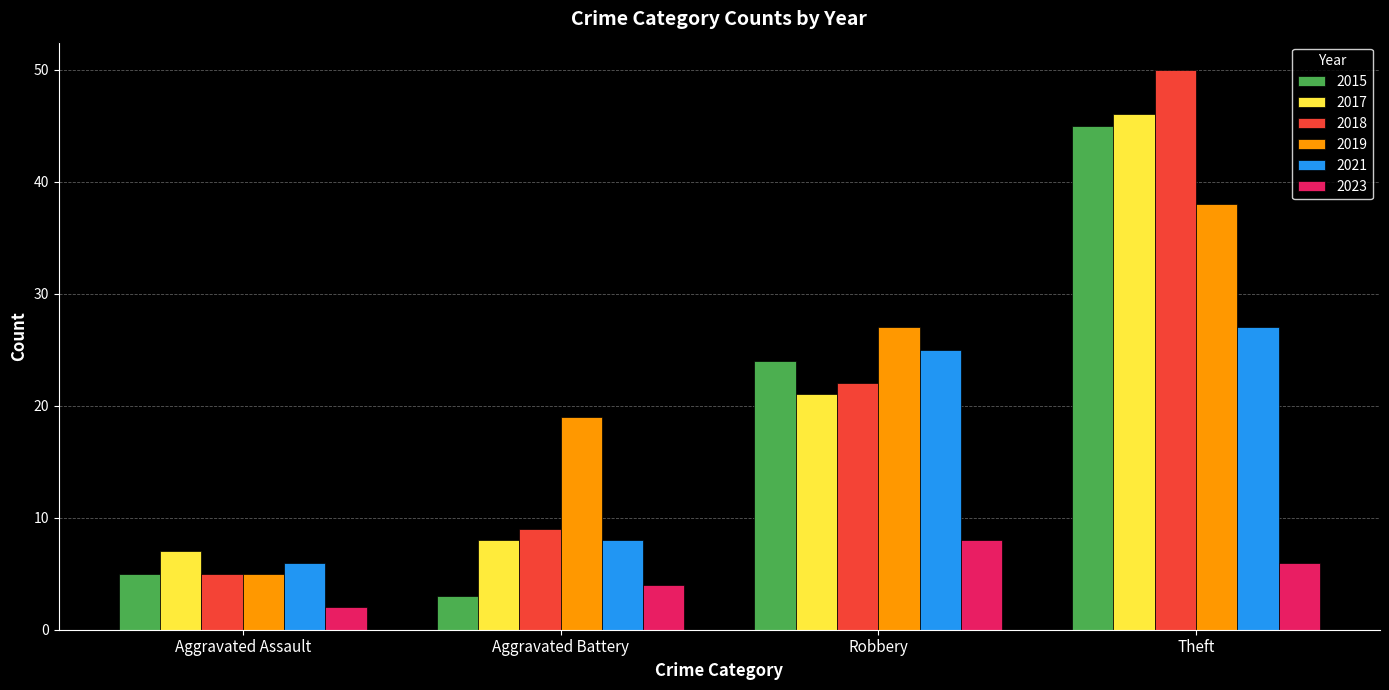

List the series in order of their peak value, highest first.

2018, 2017, 2015, 2019, 2021, 2023